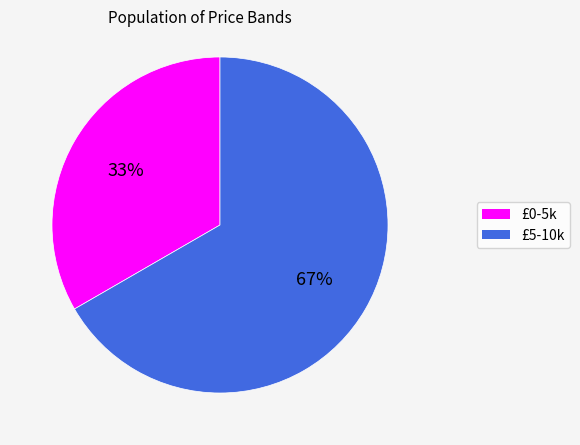

Does £0-5k represent more than half of the total?

No